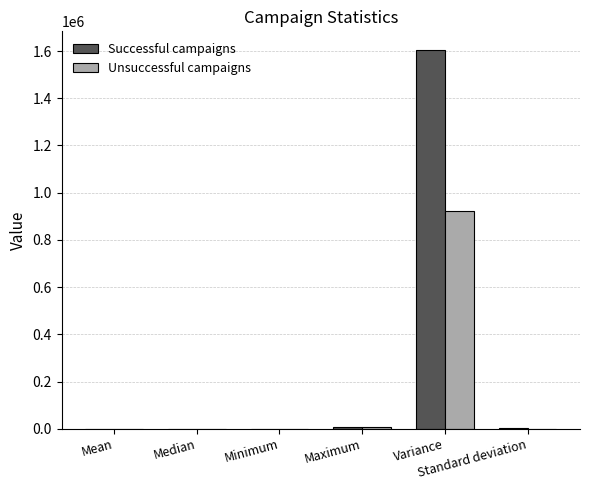

Which series has the largest total across all categories?

Successful campaigns